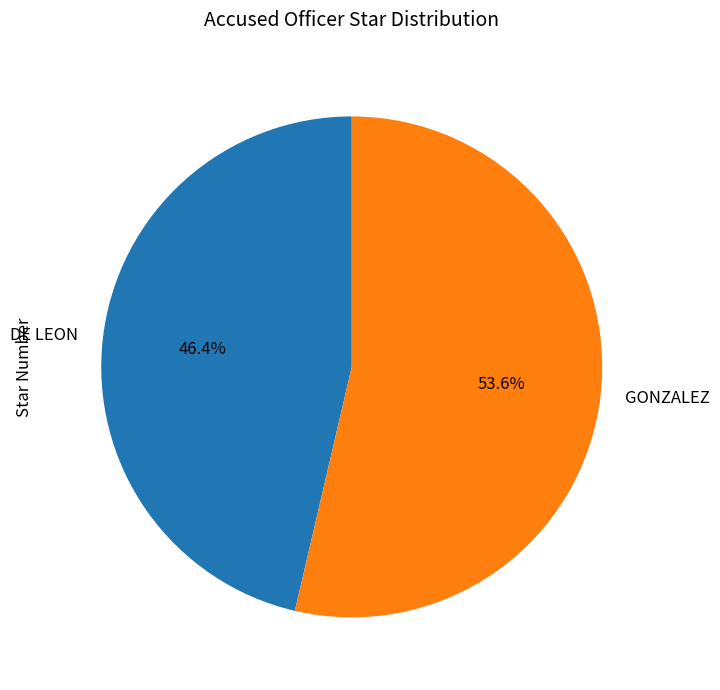

How much of the chart is everything except GONZALEZ?

46.4%